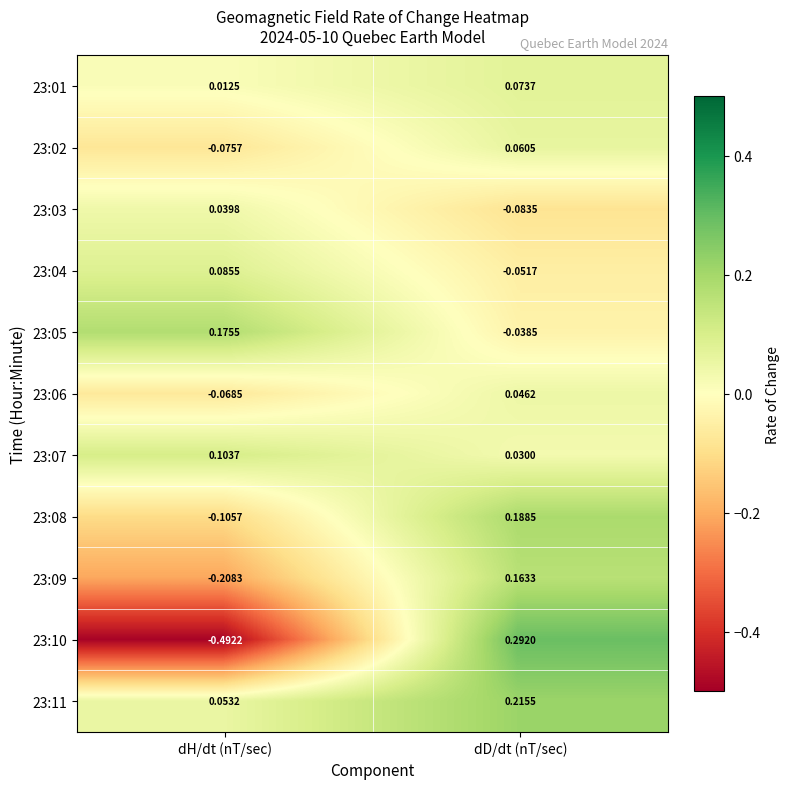

Which category has the highest value in the 23:11 series?

dD/dt (nT/sec)